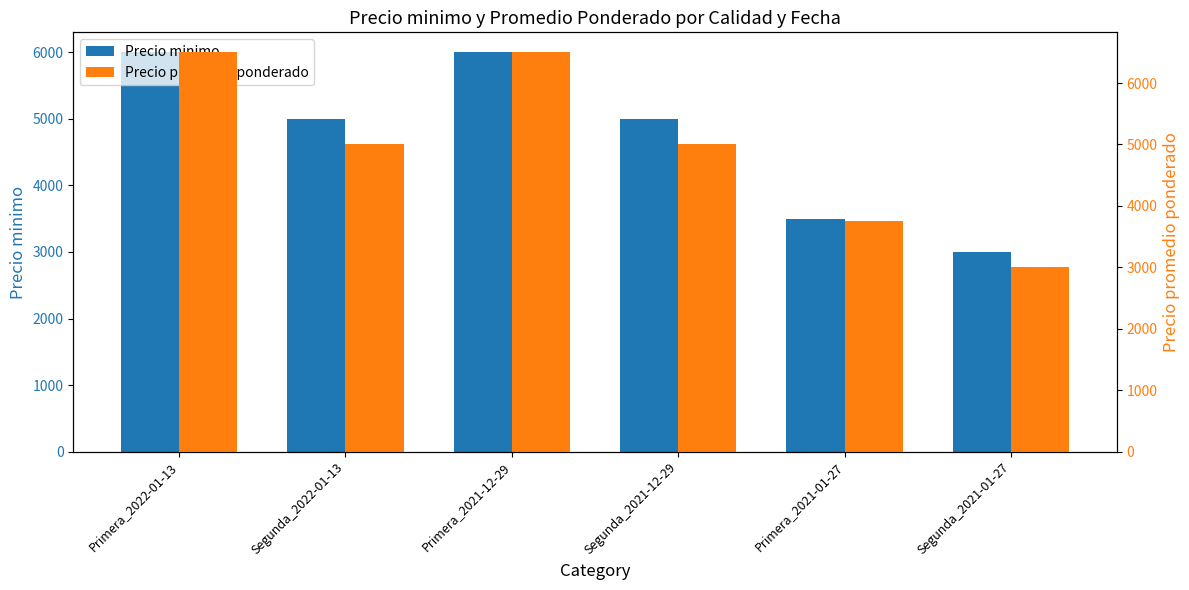

Does the chart contain stacked bars?

No